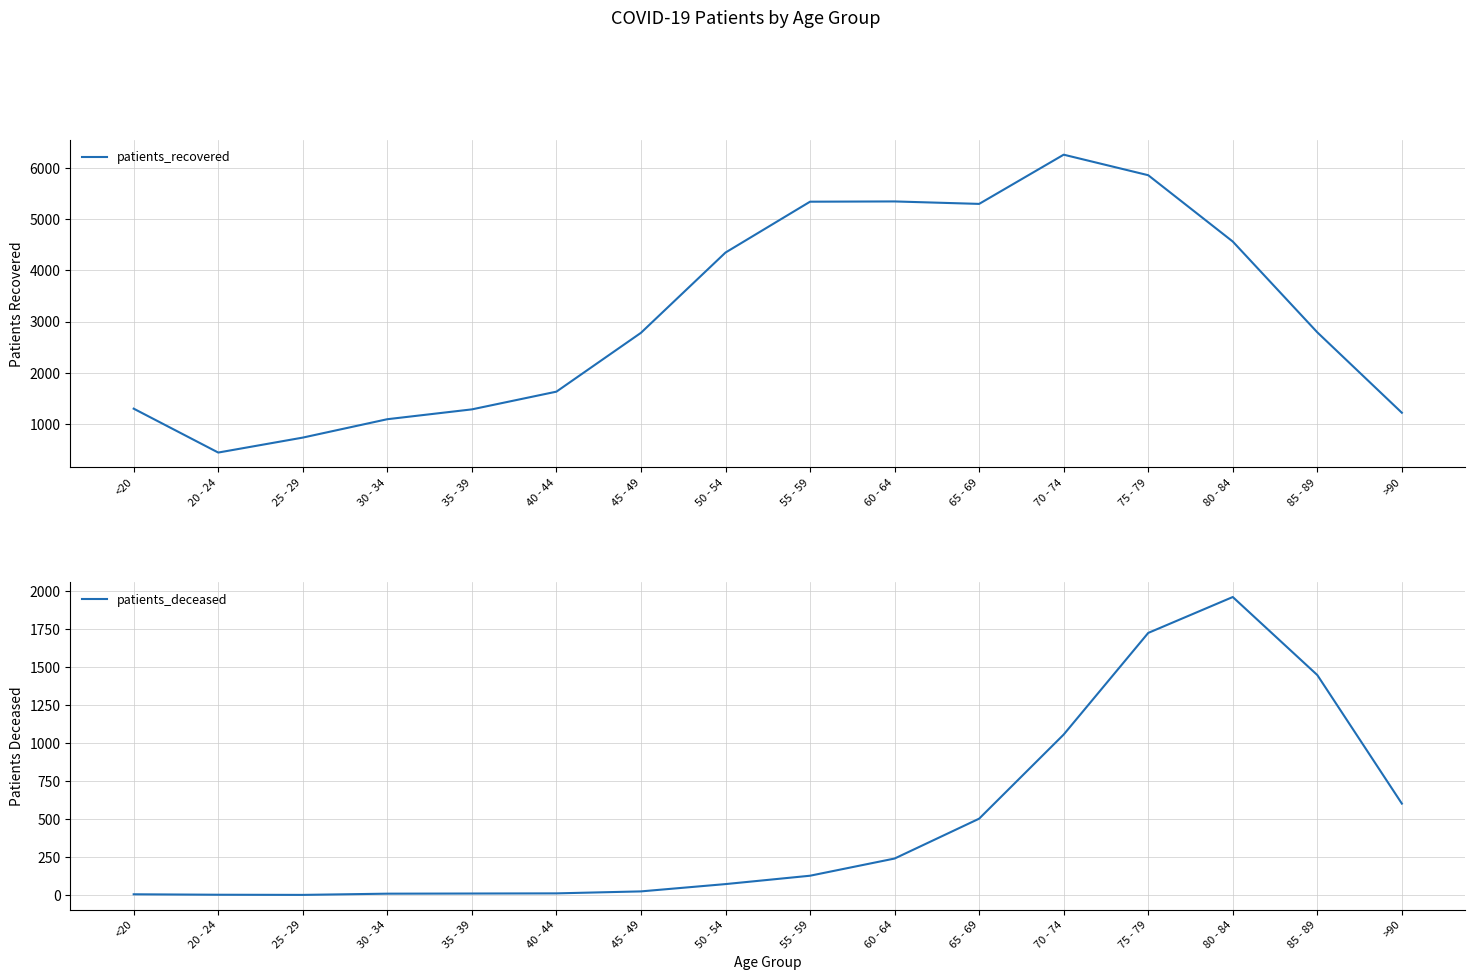

True or false: patients_recovered and patients_deceased cross at least once.

False